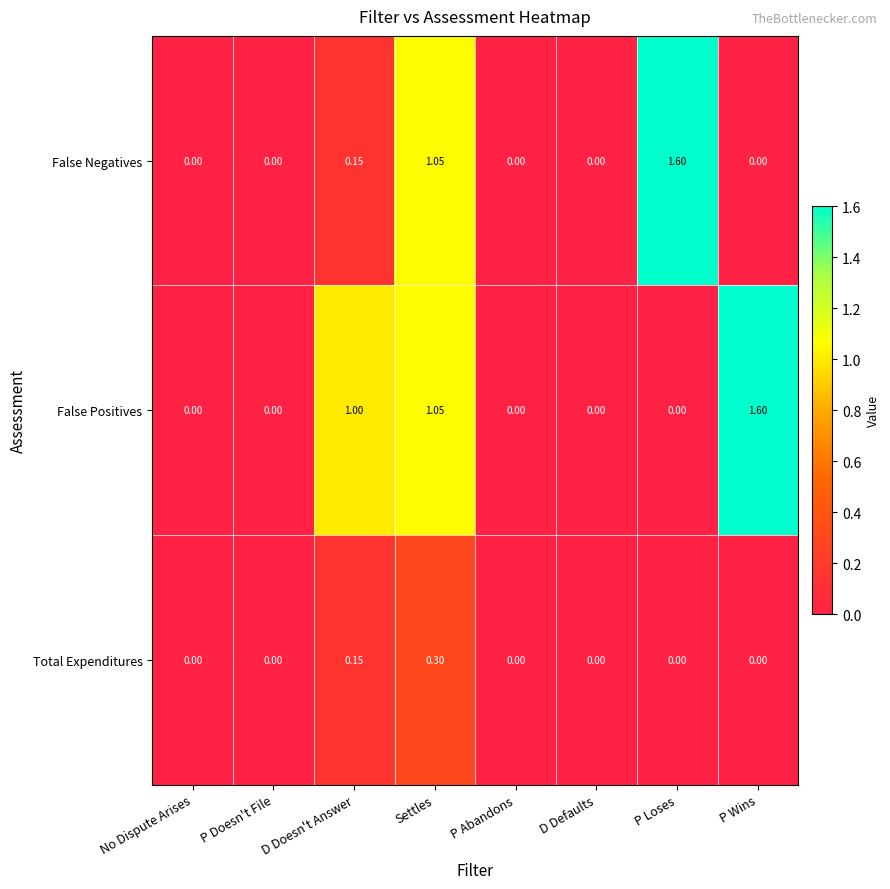

How many series are shown in this chart?

3